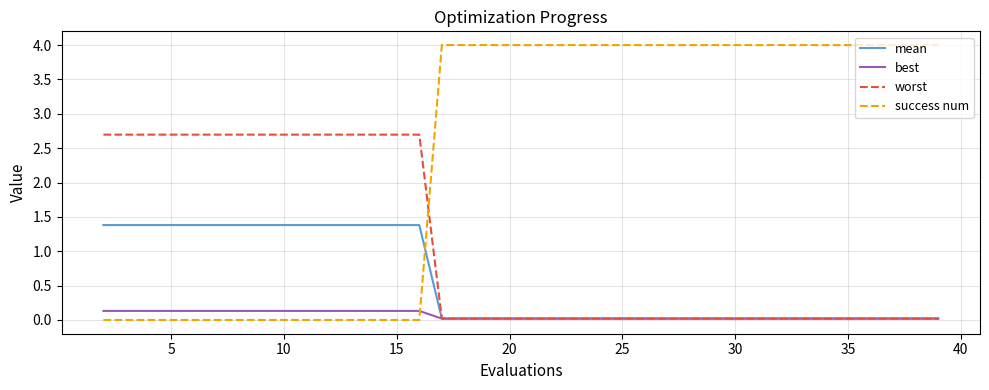

Which series ends up on top after the final intersection of success num and mean?

success num